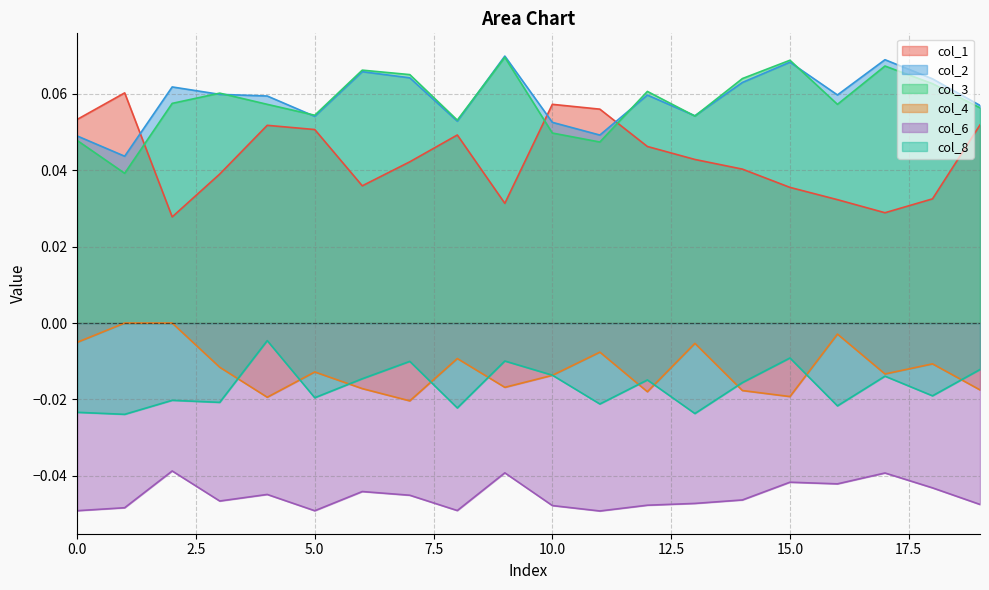

How many times do col_3 and col_2 cross each other?

8